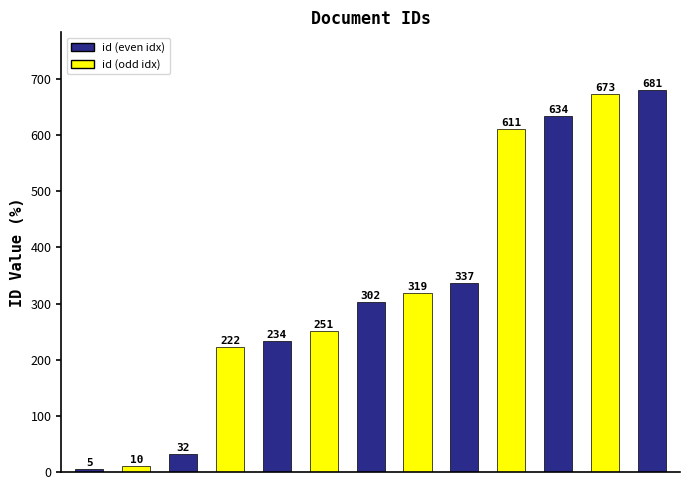

What is the value of the 7th bar from the left?

302